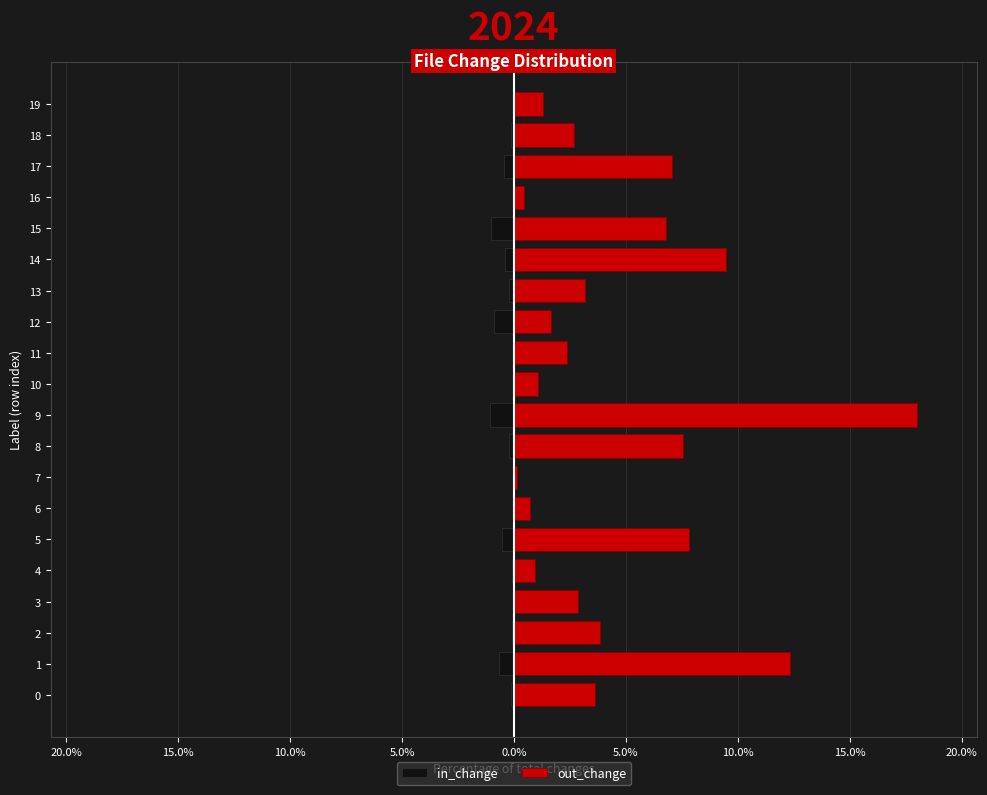

Rank the series by their average value, from lowest to highest.

in_change, out_change